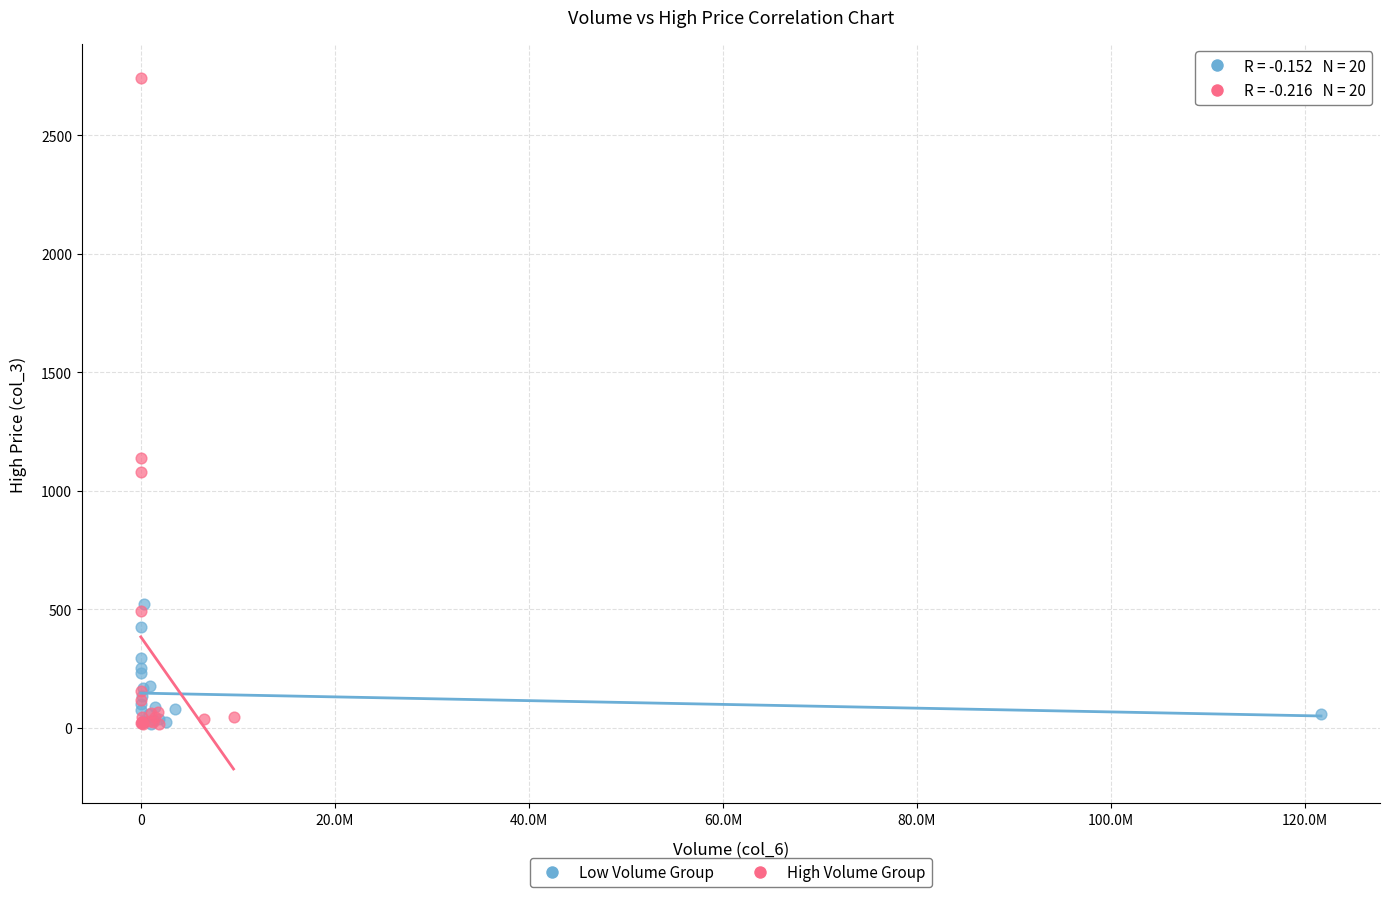

Which series has the widest spread of Y values?

High Volume Group